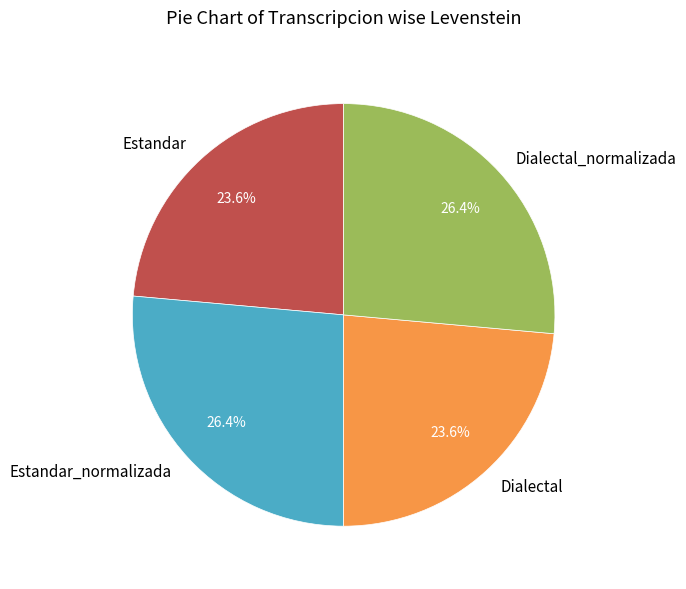

To the nearest percent, what is the difference between the Estandar and Estandar_normalizada slice percentages?

3%